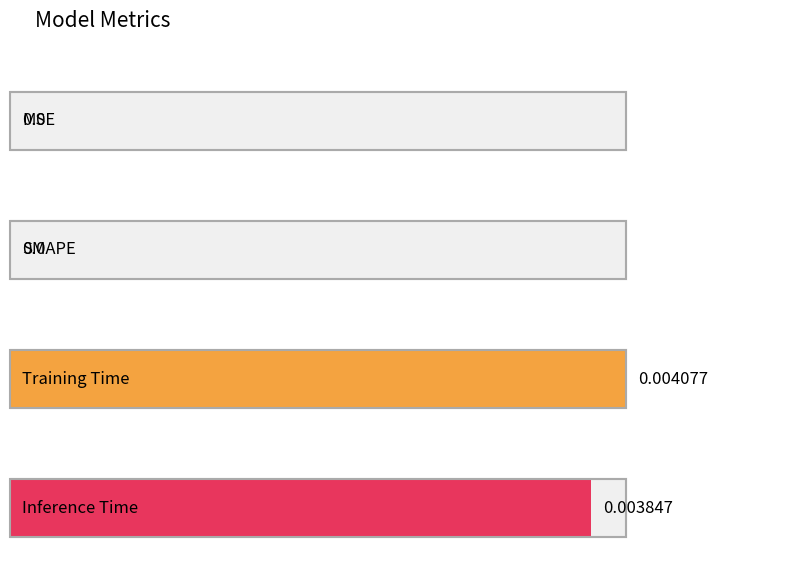

Is it true that the value at Inference Time is 0.0?

False